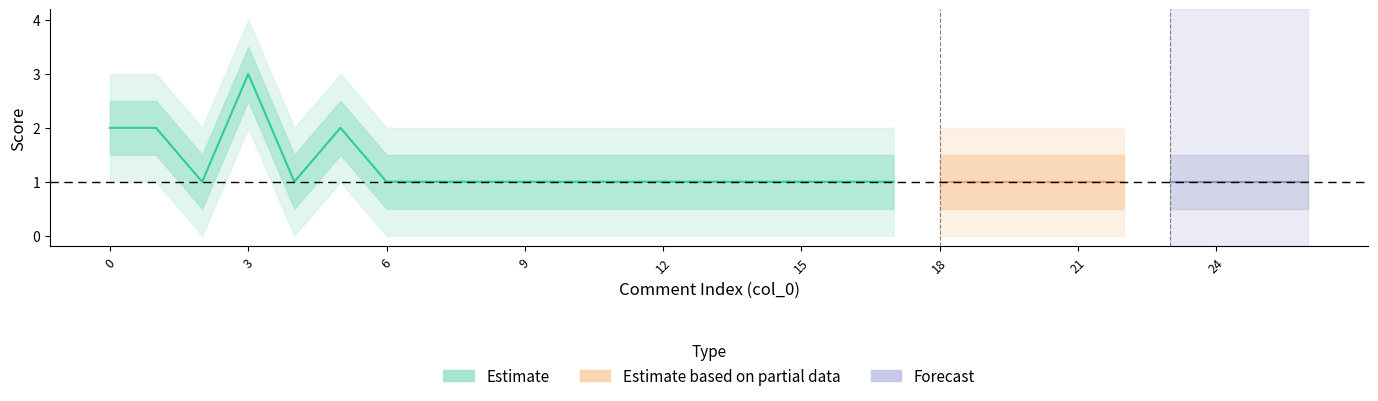

Rank the series by their average value, from lowest to highest.

score_lower2, score_lower, score, score_upper, score_upper2